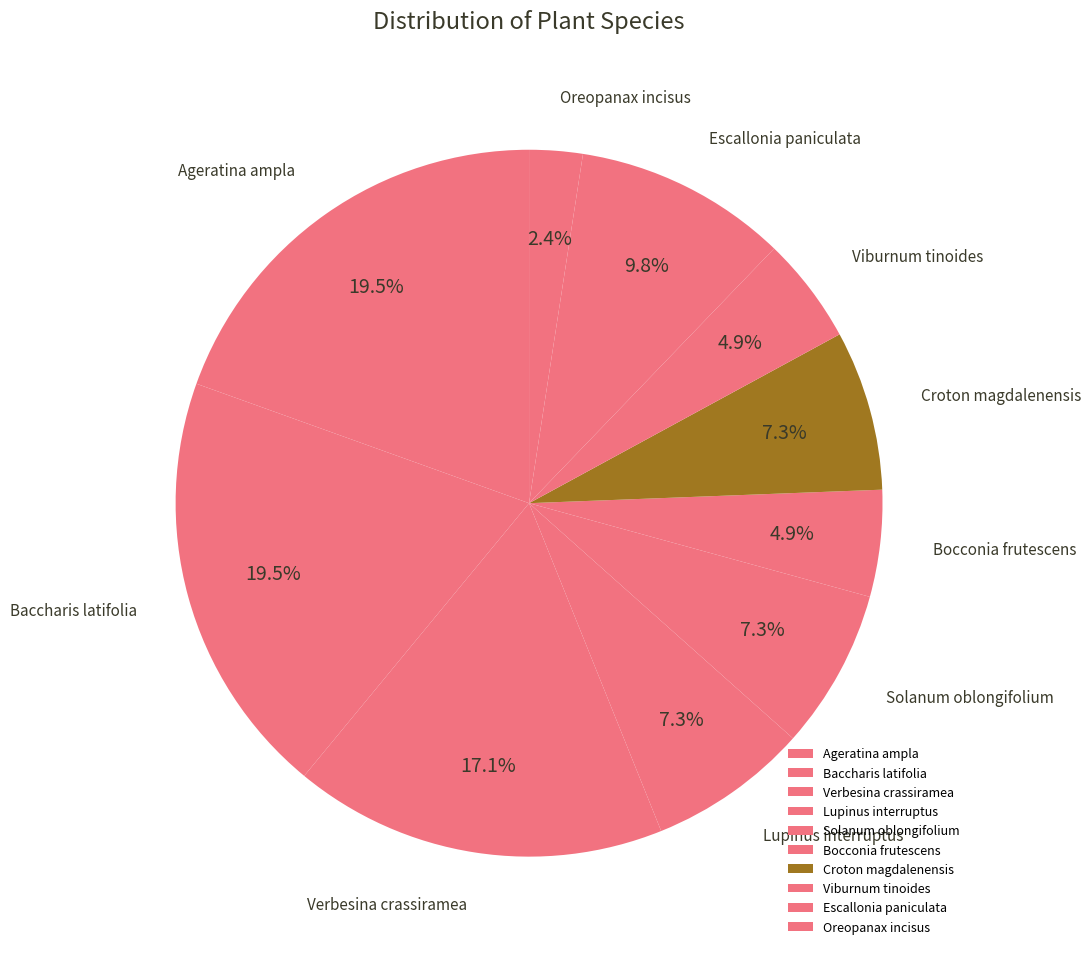

To the nearest percent, what is the difference between the largest and smallest slice percentages?

17%